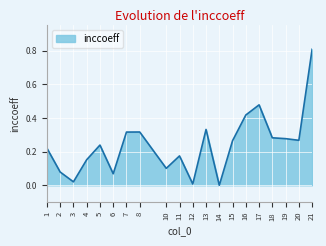

At which category does the data reach its first local valley?

3